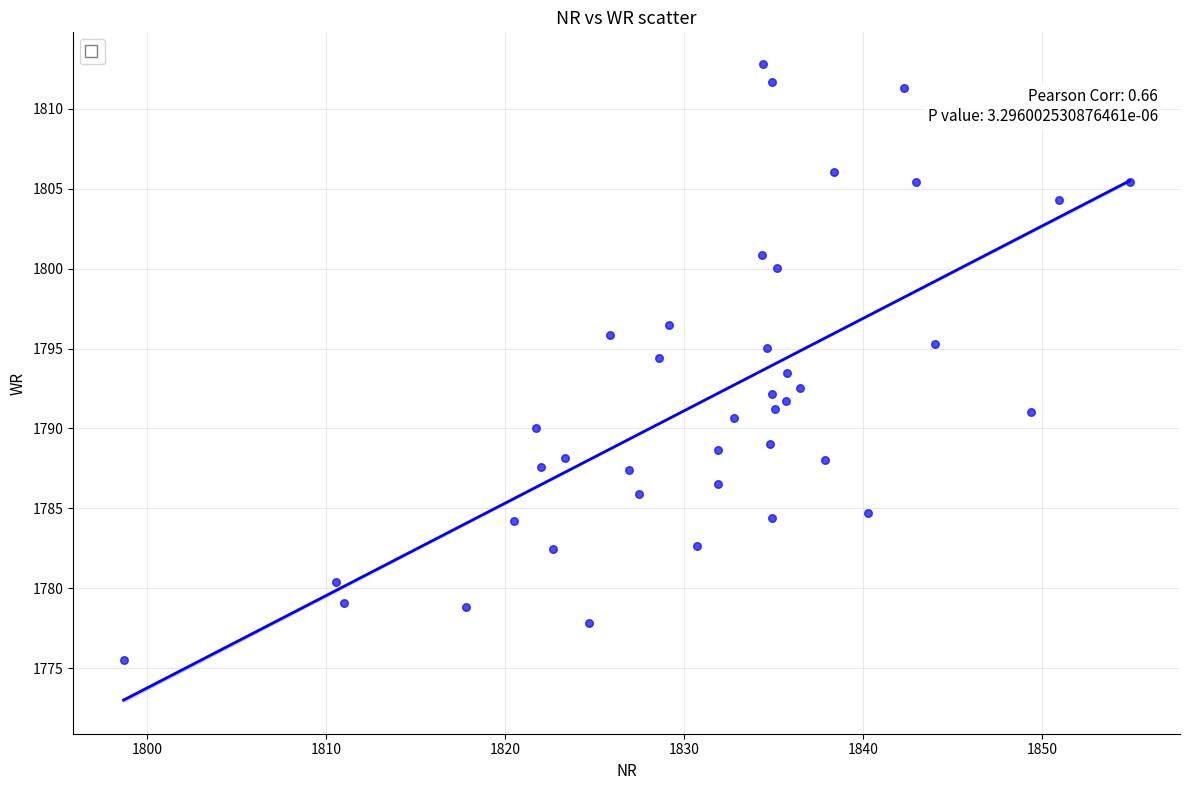

What is the range of Y values (max minus min)?

37.3